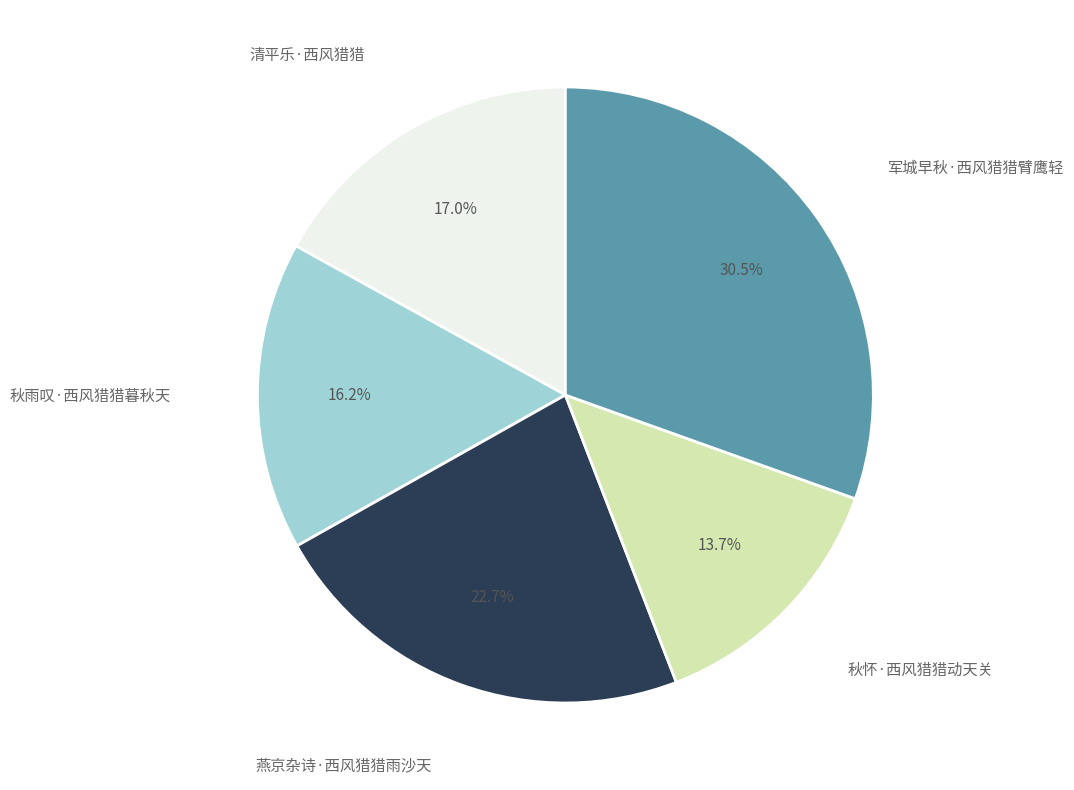

How many slices are in this pie chart?

5